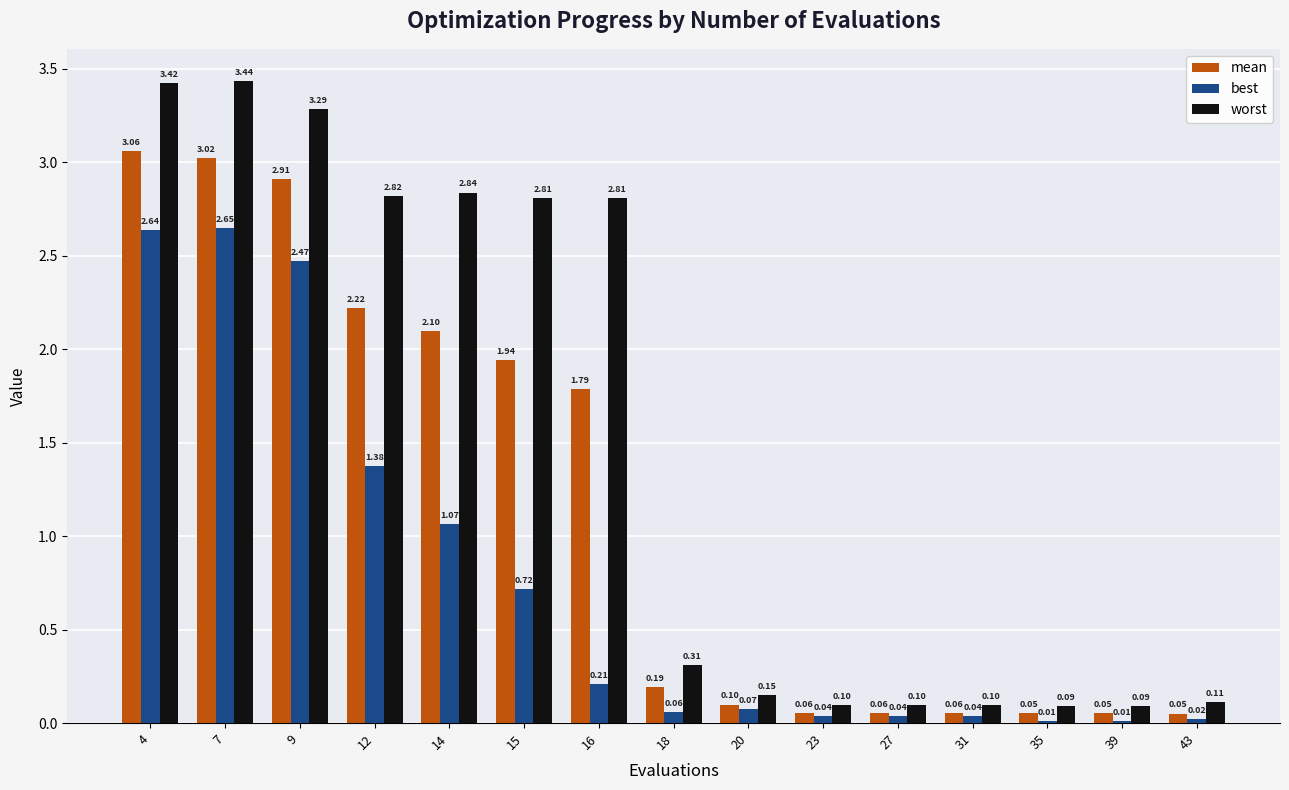

At which category is the sum across all series the highest?

4